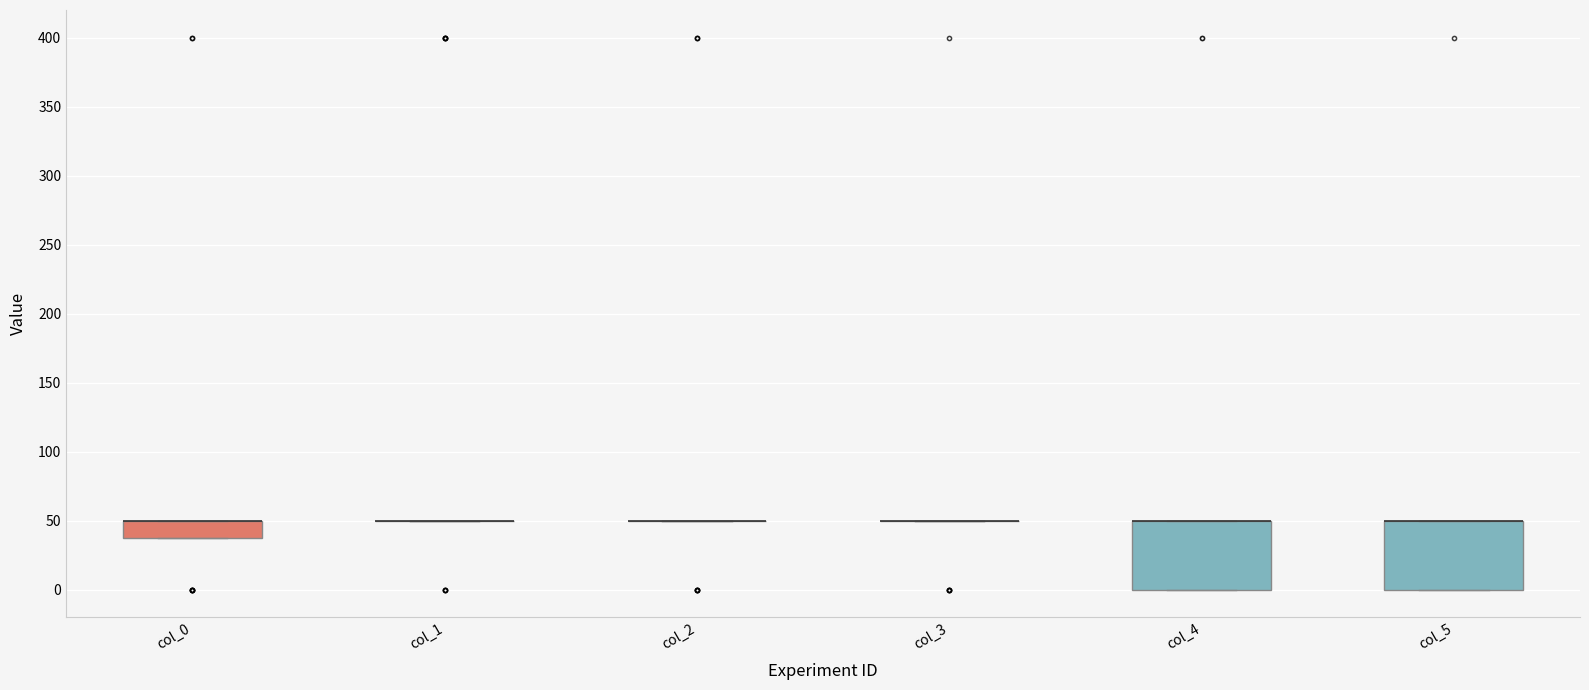

Reading left to right, read every box against the y-axis: the position of its median line, the range the box covers, and the ends of its whiskers. The values are not printed on the chart, so give them approximately, as read against the axis.

col_0: median 50 (drawn on the box's upper edge), box 40 to 50, whiskers 40 to 50
col_1: box collapsed to a line at 50, whiskers 50 to 50
col_2: box collapsed to a line at 50, whiskers 50 to 50
col_3: box collapsed to a line at 50, whiskers 50 to 50
col_4: median 50 (drawn on the box's upper edge), box 0 to 50, whiskers 0 to 50
col_5: median 50 (drawn on the box's upper edge), box 0 to 50, whiskers 0 to 50